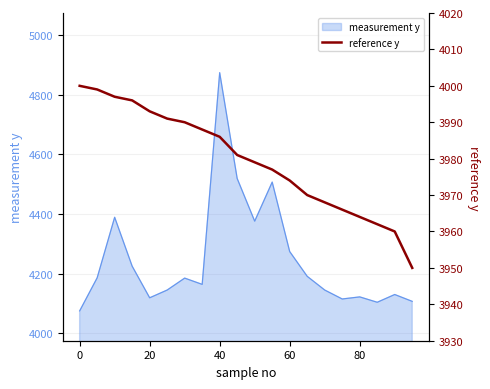

What is the minimum value for measurement y?

4075